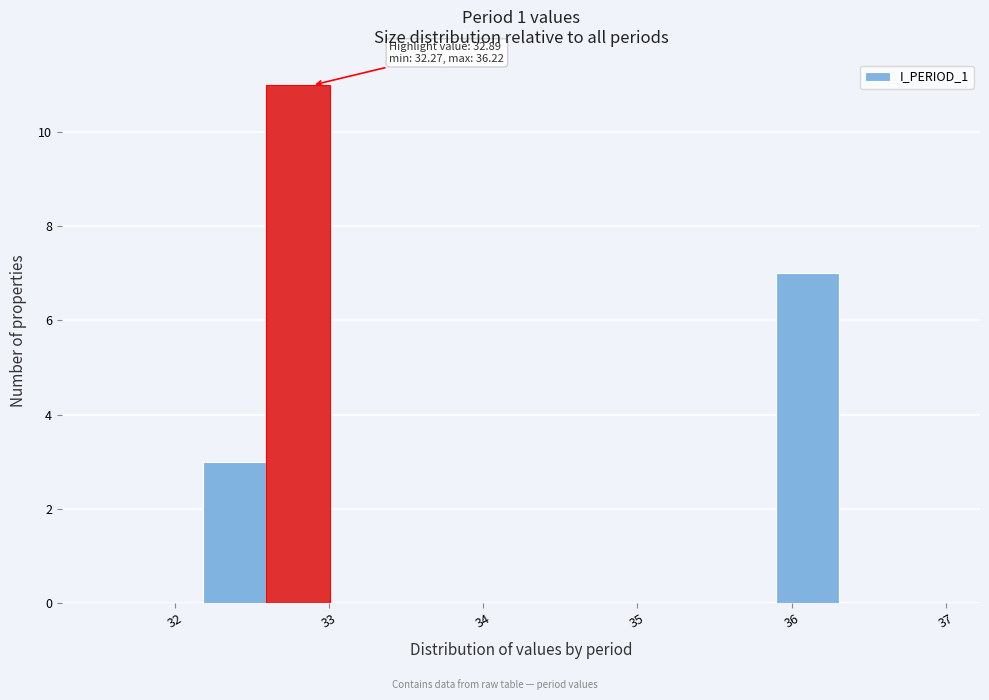

Over which range of the x-axis is the bar tallest?

32.6 to 33.0